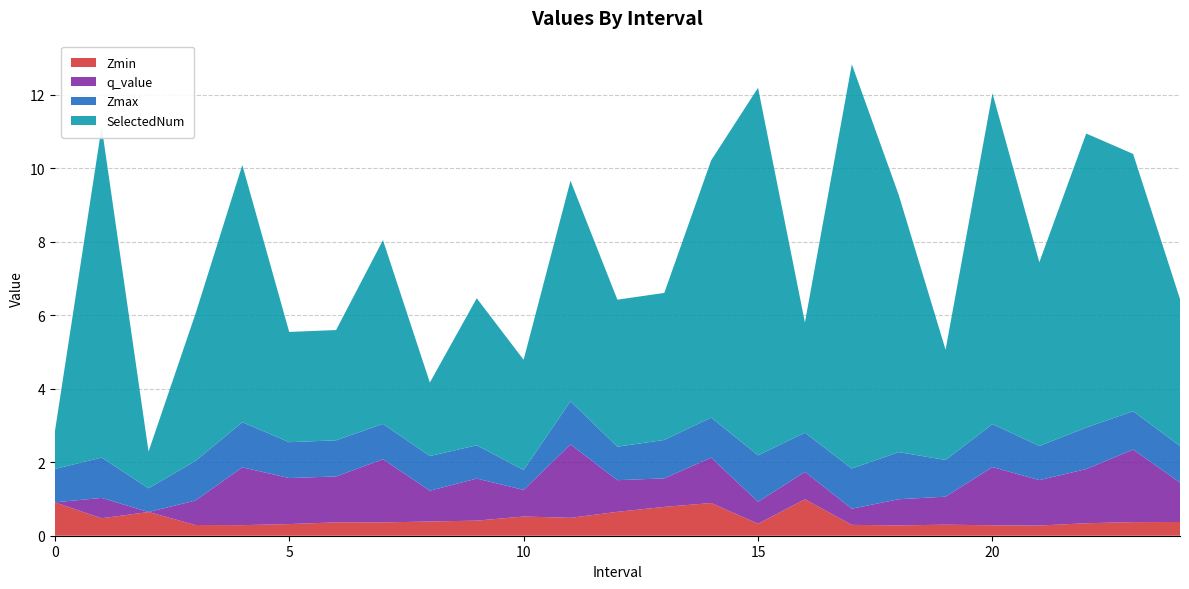

Reading right to left, extract all data points from this chart.

Zmin: 0.4	0.4	0.3	0.3	0.3	0.3	0.3	0.3	1.0	0.3	0.9	0.8	0.7	0.5	0.5	0.4	0.4	0.4	0.4	0.3	0.3	0.3	0.6	0.5	0.9
q_value: 1.1	2.0	1.5	1.2	1.6	0.8	0.7	0.4	0.7	0.6	1.2	0.8	0.9	2.0	0.7	1.1	0.8	1.7	1.2	1.3	1.6	0.7	0.0	0.6	0.0
Zmax: 1.0	1.0	1.1	0.9	1.2	1.0	1.3	1.1	1.1	1.3	1.1	1.0	0.9	1.2	0.5	0.9	0.9	1.0	1.0	1.0	1.2	1.1	0.6	1.1	0.9
SelectedNum: 4.0	7.0	8.0	5.0	9.0	3.0	7.0	11.0	3.0	10.0	7.0	4.0	4.0	6.0	3.0	4.0	2.0	5.0	3.0	3.0	7.0	4.0	1.0	9.0	1.0